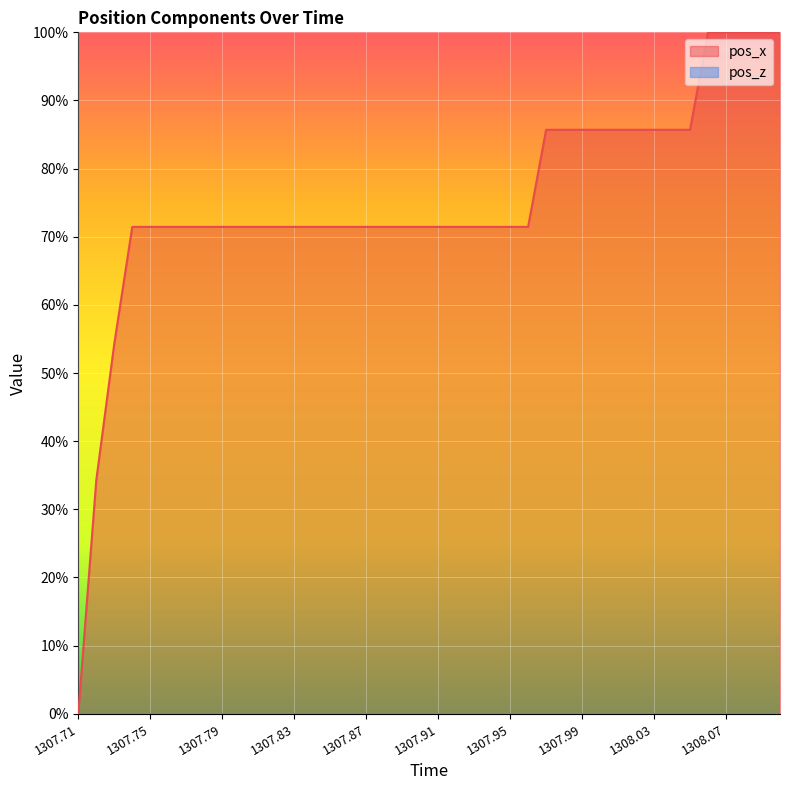

Reading right to left, list all the values displayed in this chart.

1.0	1.0	1.0	1.0	1.0	0.9	0.9	0.9	0.9	0.9	0.9	0.9	0.9	0.9	0.7	0.7	0.7	0.7	0.7	0.7	0.7	0.7	0.7	0.7	0.7	0.7	0.7	0.7	0.7	0.7	0.7	0.7	0.7	0.7	0.7	0.7	0.7	0.5	0.3	0.0